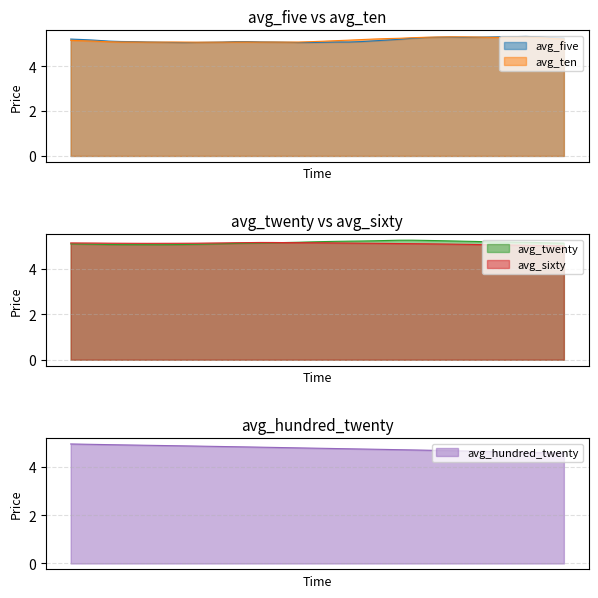

What is the total value across all series at 2016/12/19?

25.3